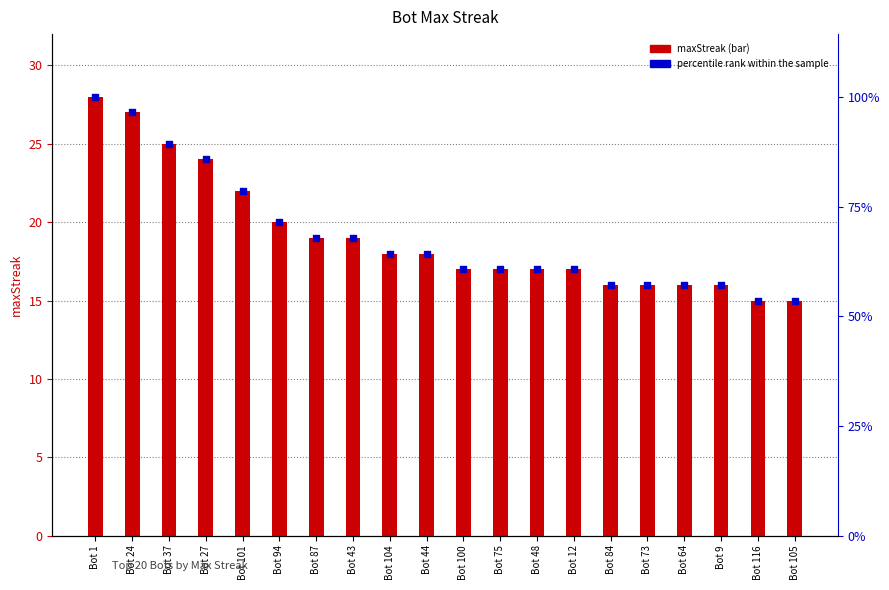

Which series has the largest total across all categories?

maxStreak